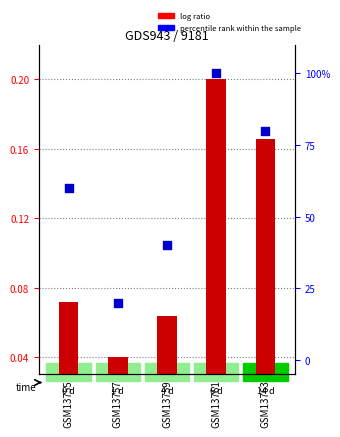

Which series has the largest total across all categories?

percentile rank within the sample